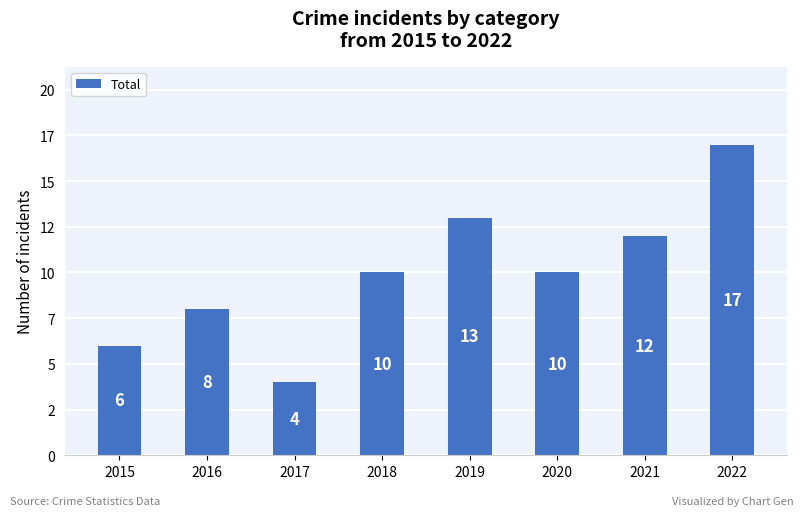

What is the difference between the maximum and second lowest values?

11